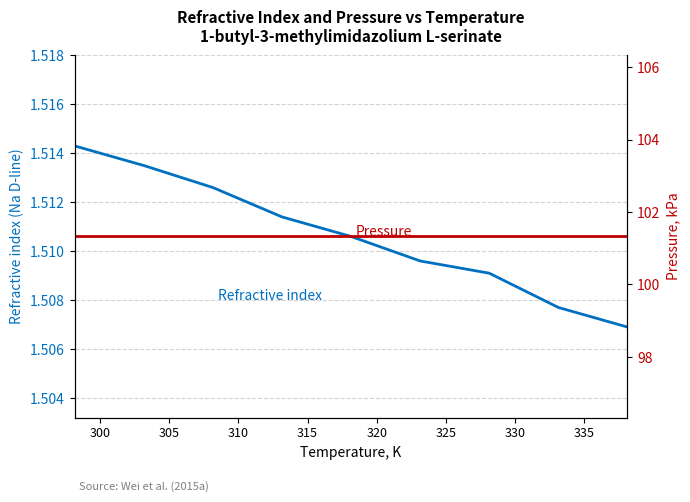

What is the minimum value shown in the chart?

1.5